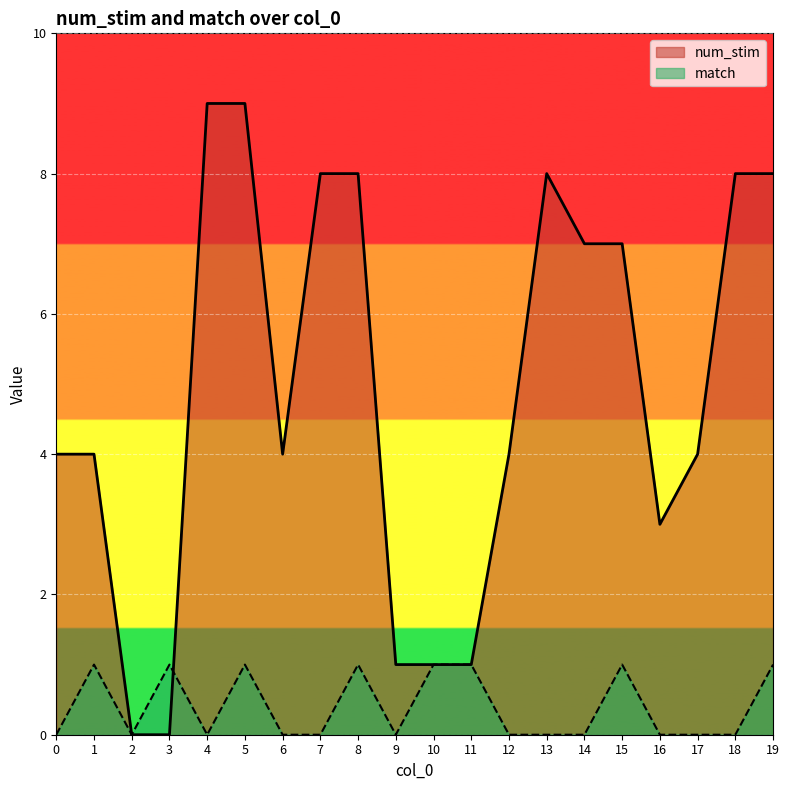

What value does the match series have at 8?

1